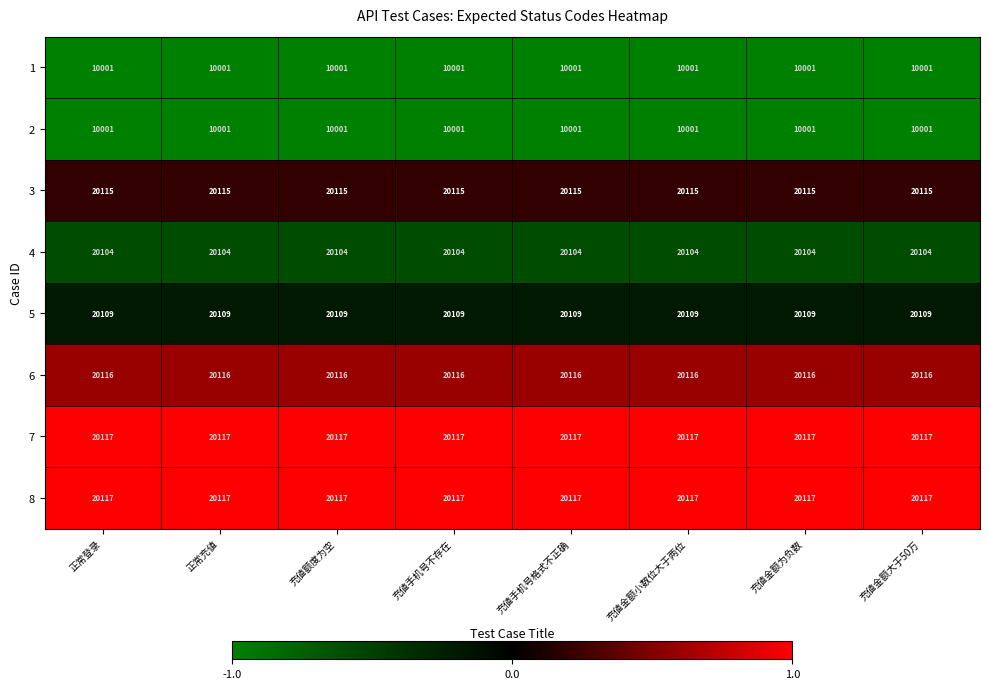

What is the spread (max minus min) of values at 充値金额为负数?

10116